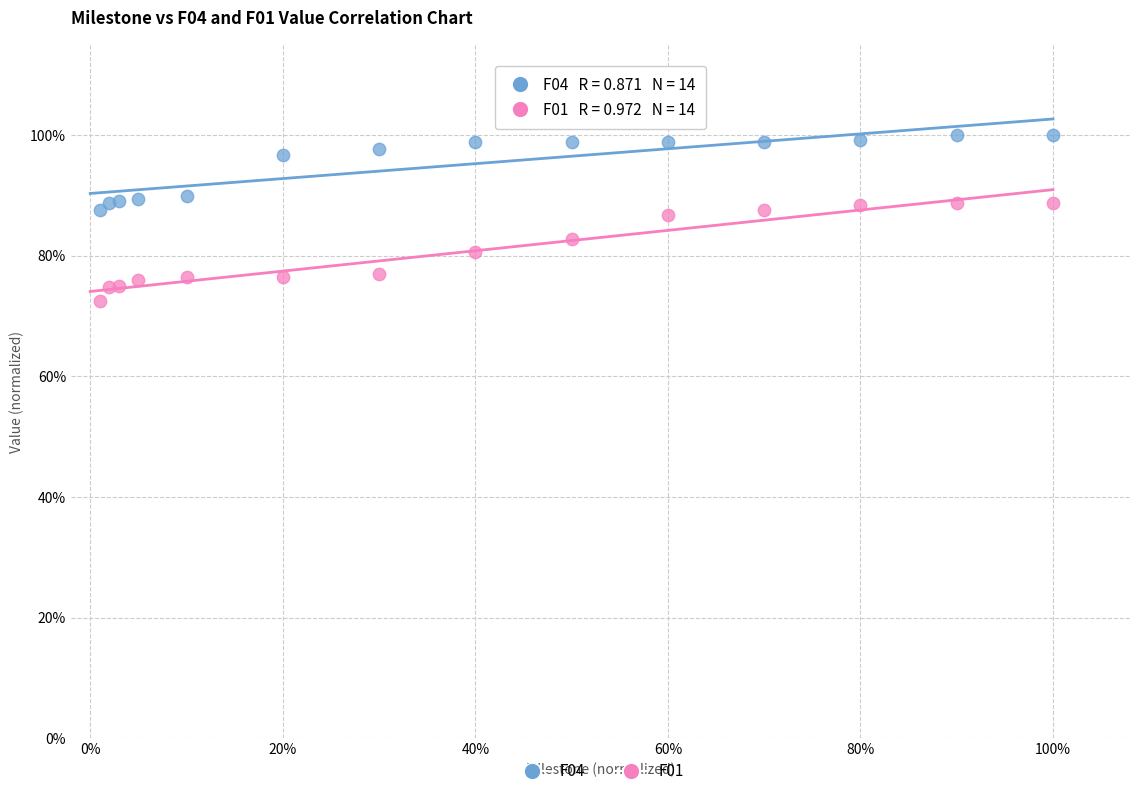

What are all the series names shown in the legend?

F04, F01